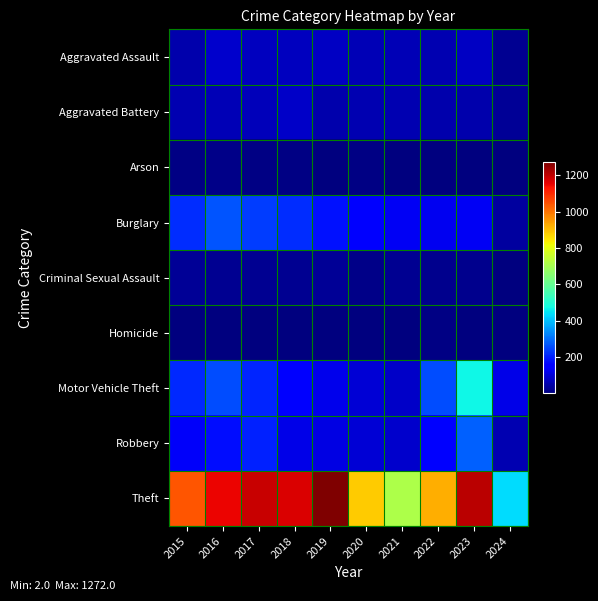

What is the minimum value shown in the chart?

2